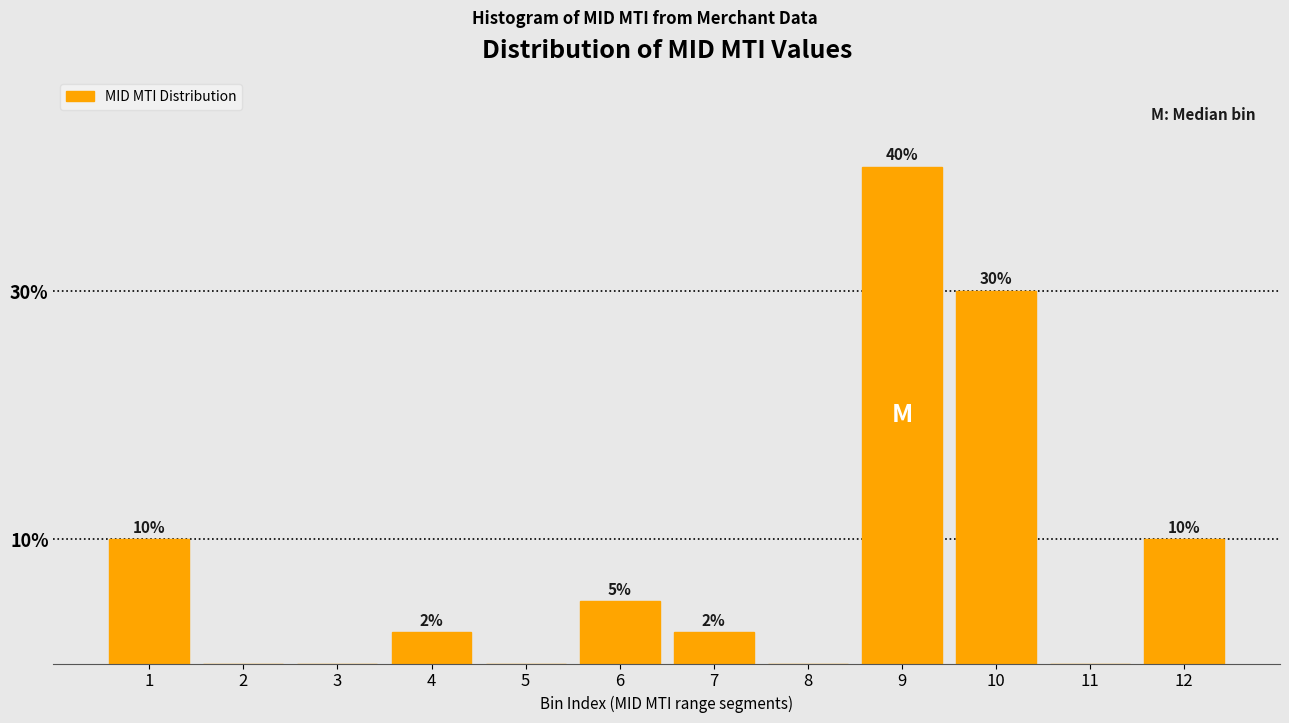

Which category has the highest value across all series?

9